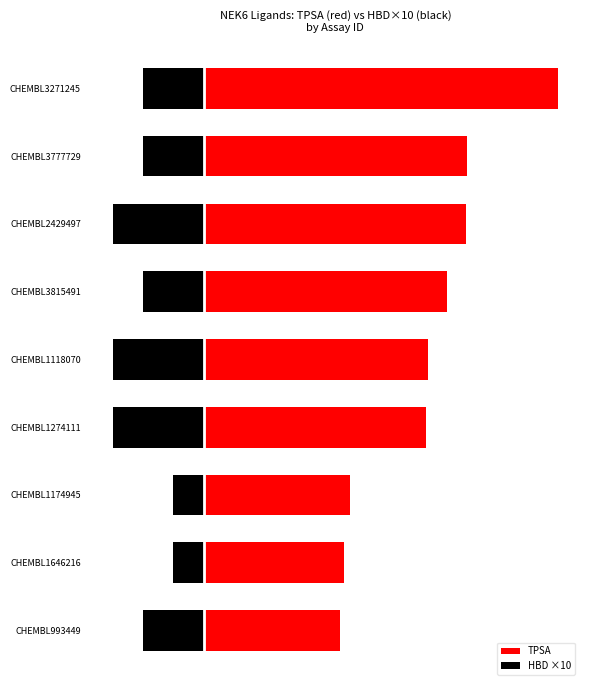

What is the sum of the HBD ×10 values at CHEMBL1118070 and CHEMBL1646216?

-40.0